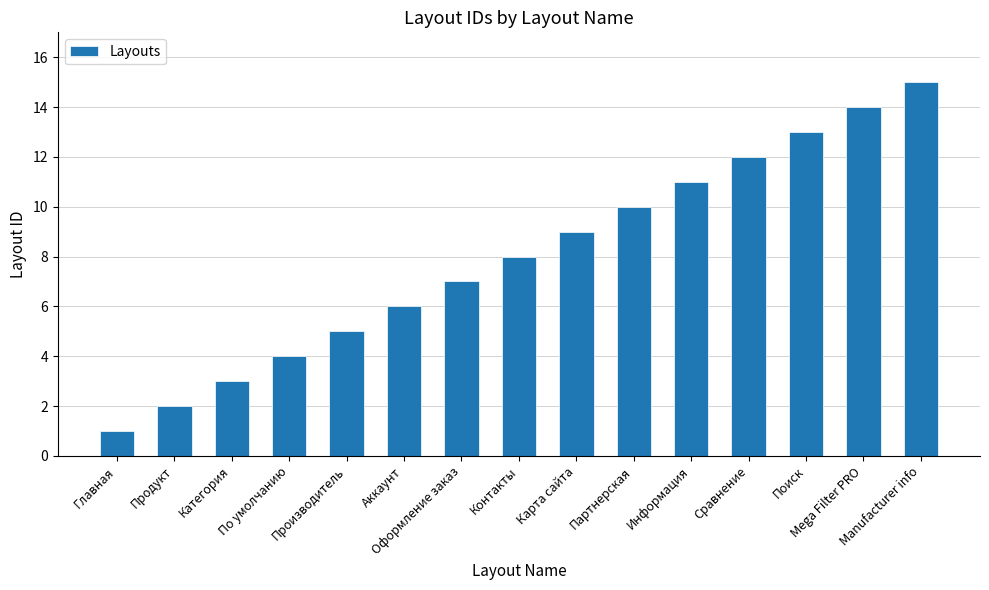

The chart shows a value of 2 at Продукт. True or false?

True